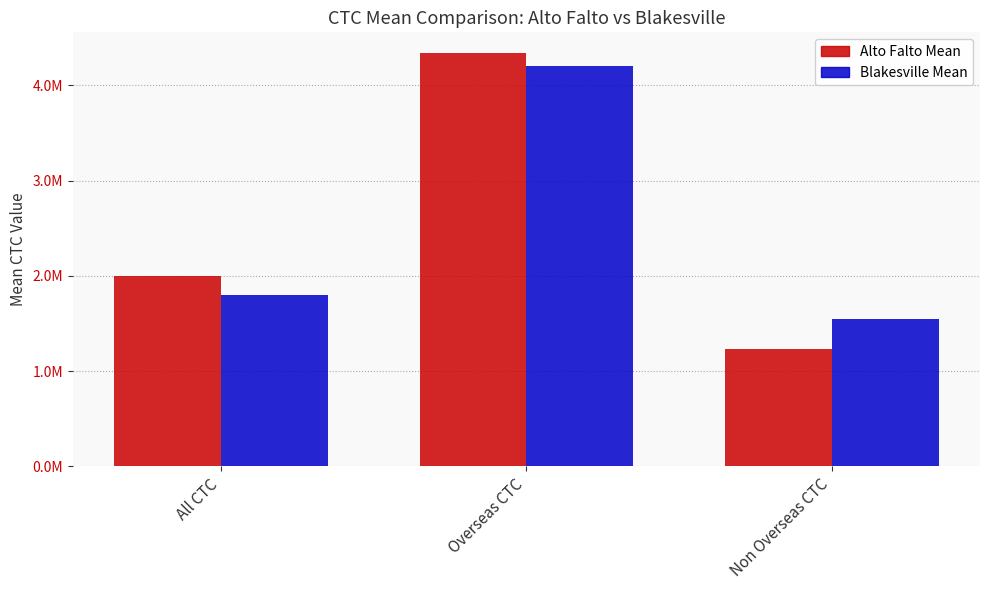

Which category has the highest value across all series?

Overseas CTC